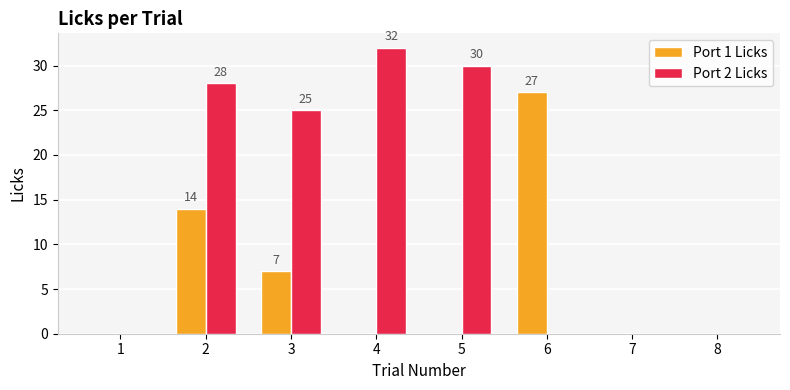

At which category is the sum across all series the highest?

2